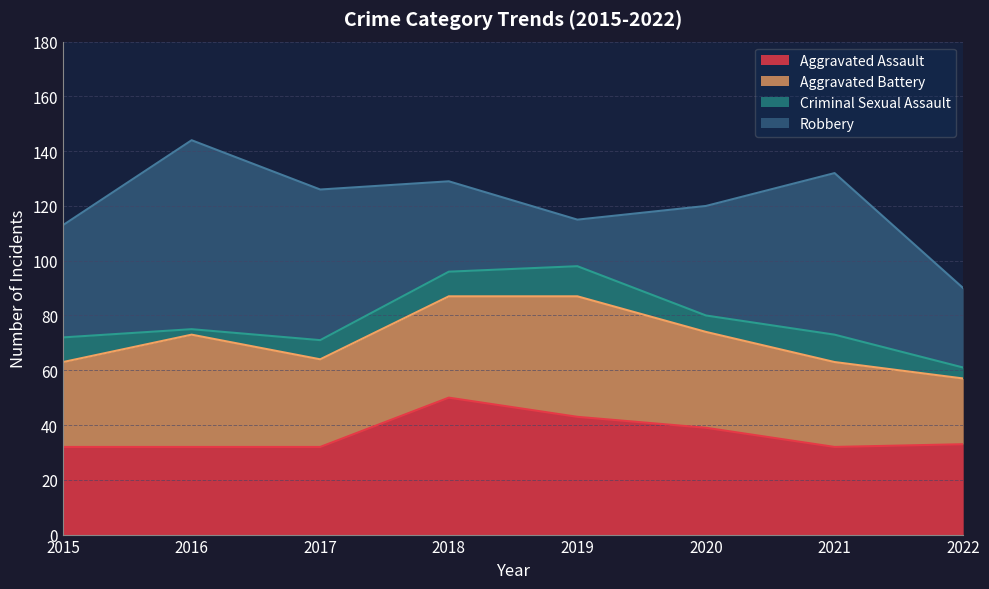

Reading right to left, extract all data points from this chart.

Aggravated Assault: 33	32	39	43	50	32	32	32
Aggravated Battery: 24	31	35	44	37	32	41	31
Criminal Sexual Assault: 4	10	6	11	9	7	2	9
Robbery: 29	59	40	17	33	55	69	41